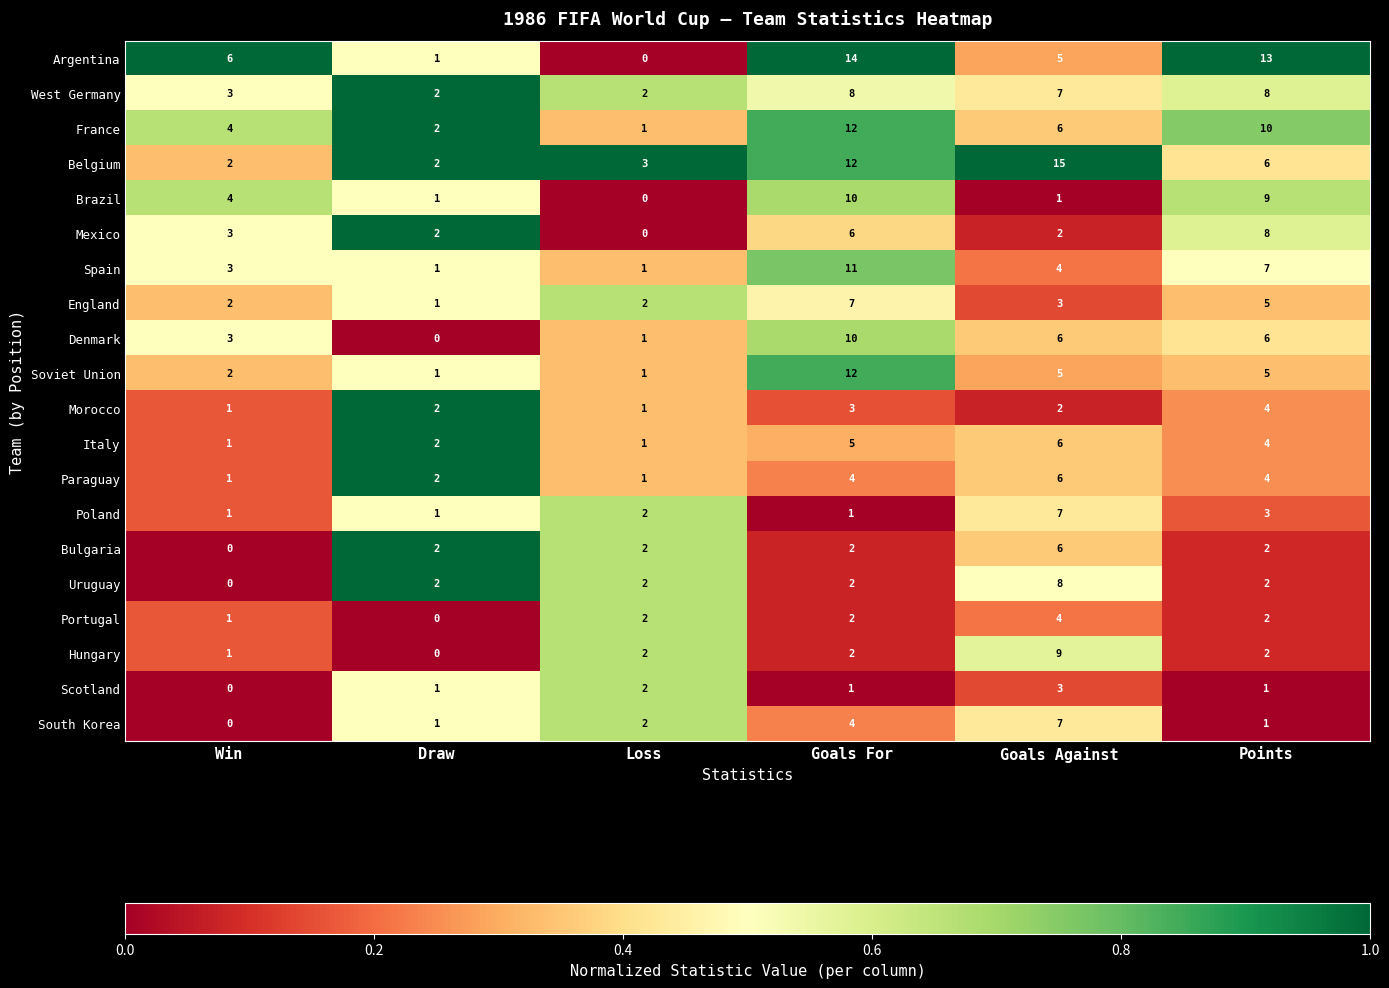

What is the sum of the Bulgaria values at Points and Loss?

4